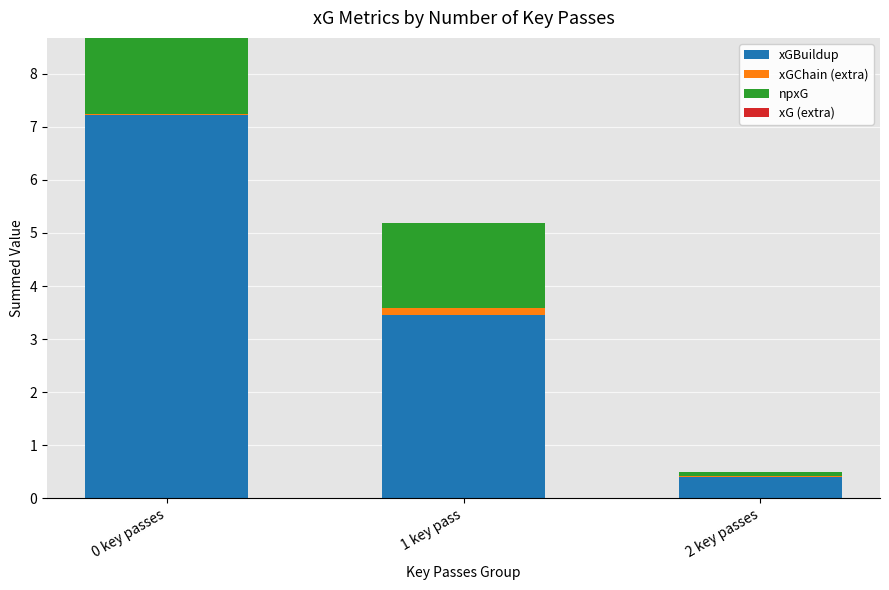

What is the highest value of the xGBuildup series?

7.2